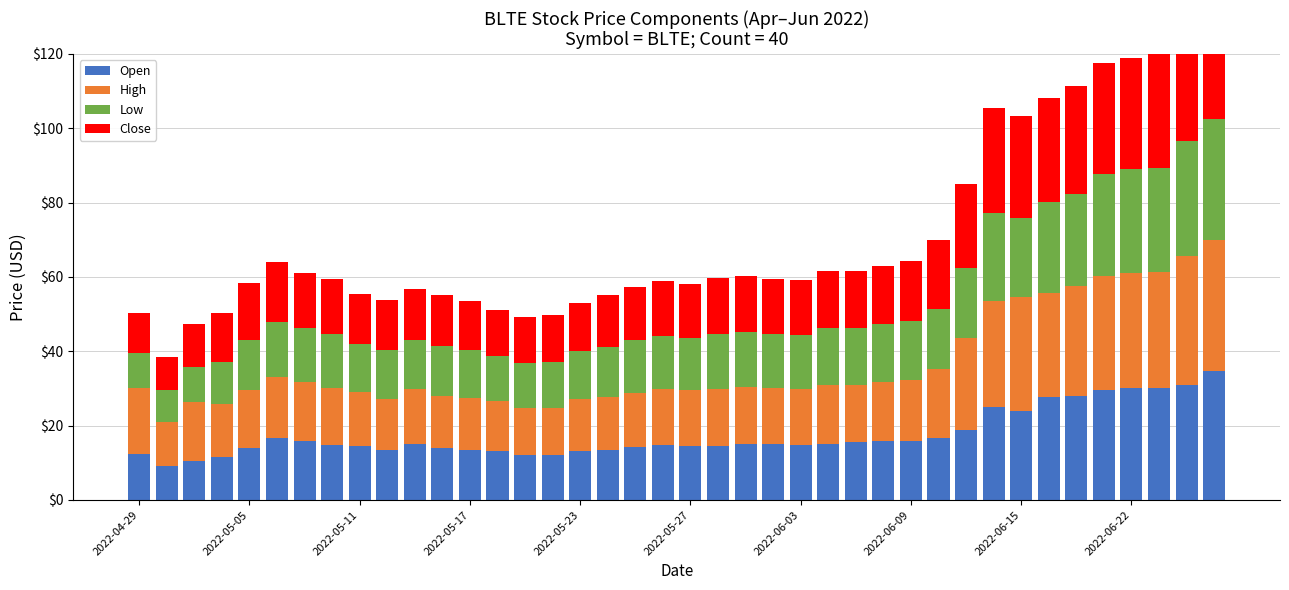

At which label does Low first exceed 14?

2022-05-27